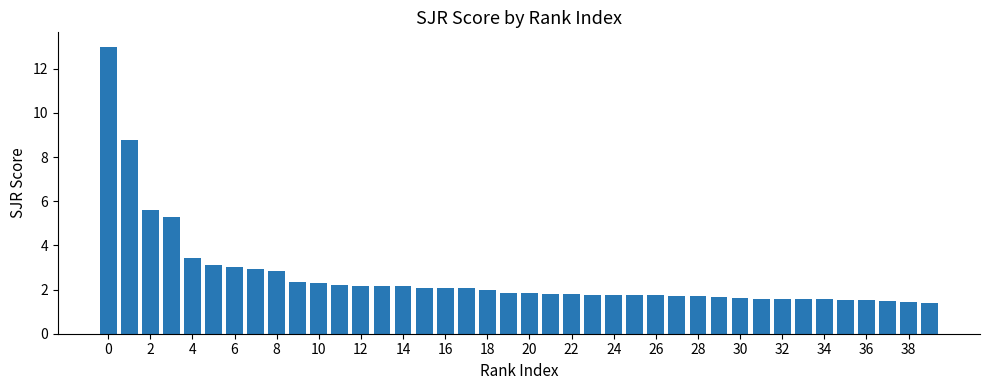

What is the average value?

2.6